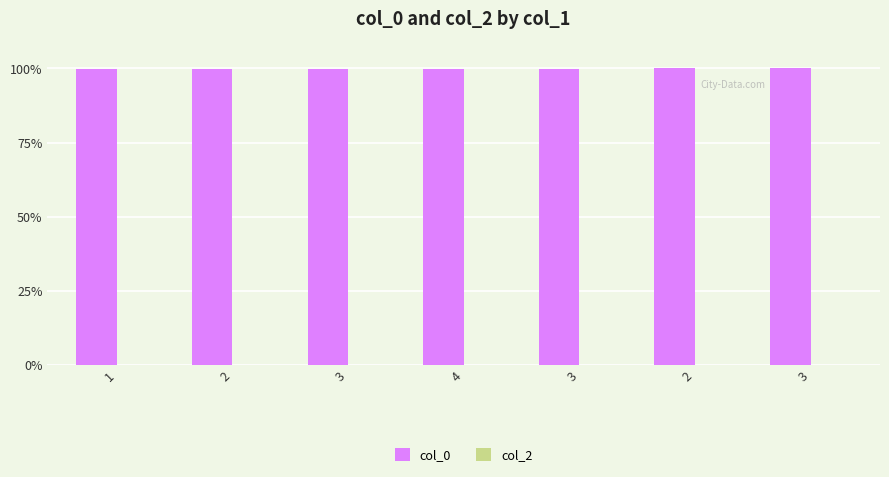

Does the chart contain any negative values?

No